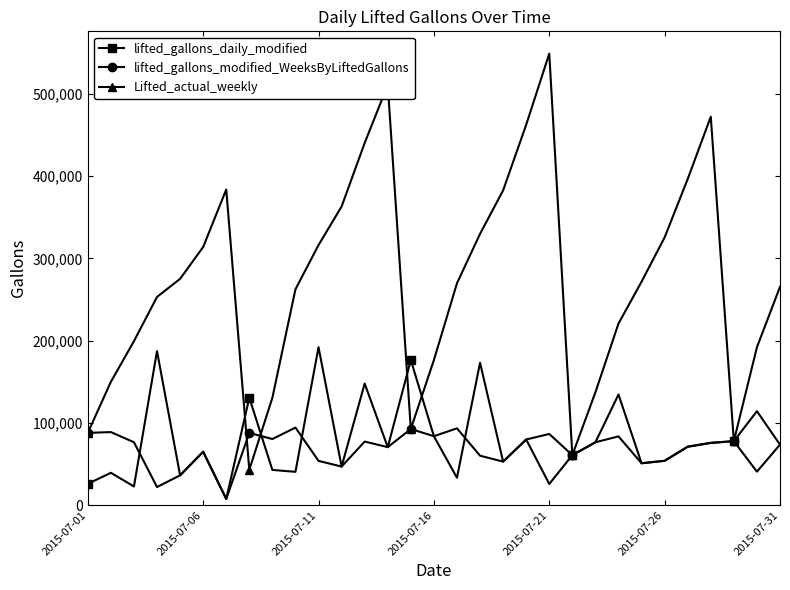

Which series has the largest range (max minus min)?

Lifted_actual_weekly